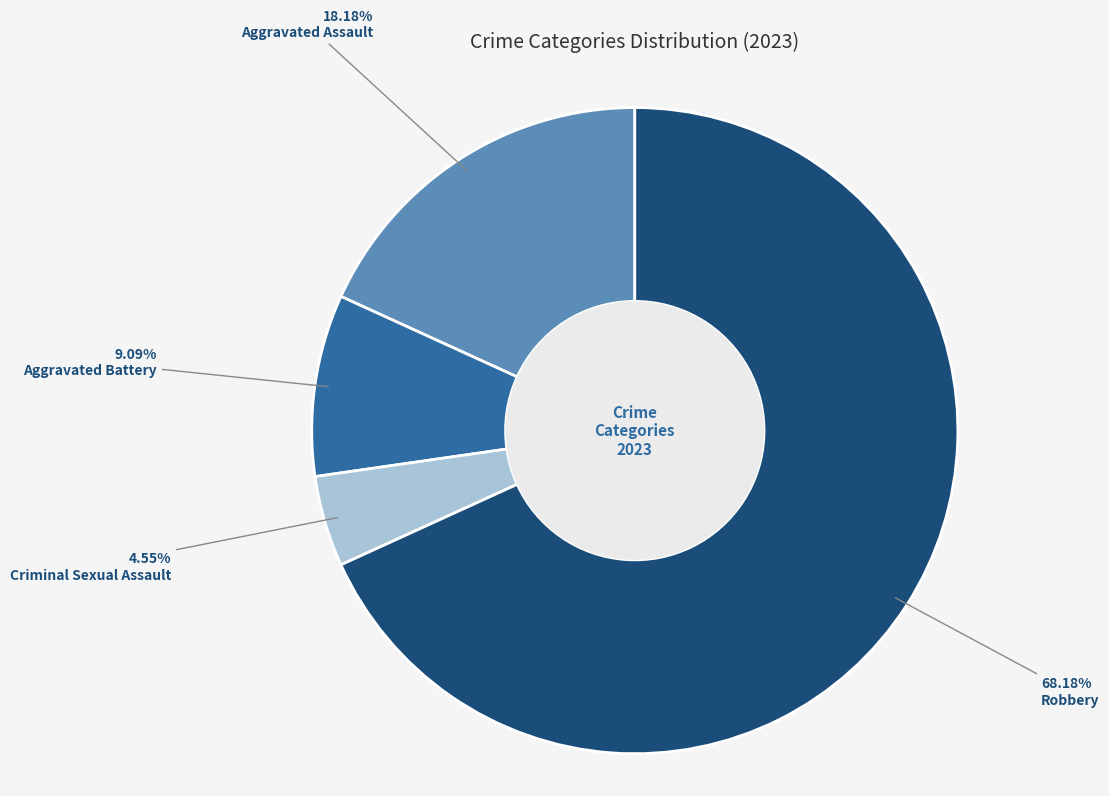

To the nearest percent, what portion does Criminal Sexual Assault represent?

5%